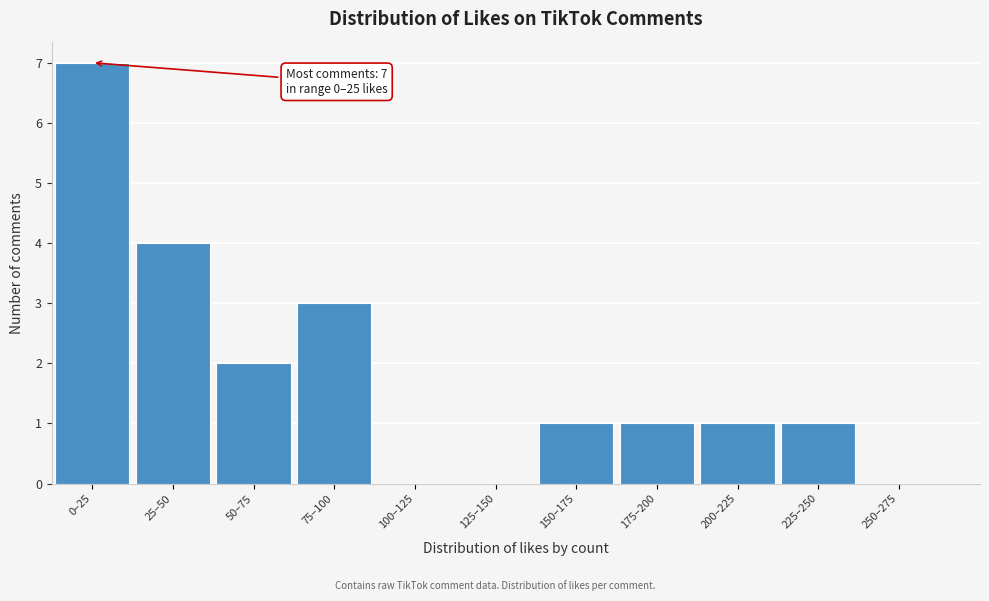

Reading left to right, transcribe all the data shown in this chart.

0–25=7	25–50=4	50–75=2	75–100=3	100–125=0	125–150=0	150–175=1	175–200=1	200–225=1	225–250=1	250–275=0